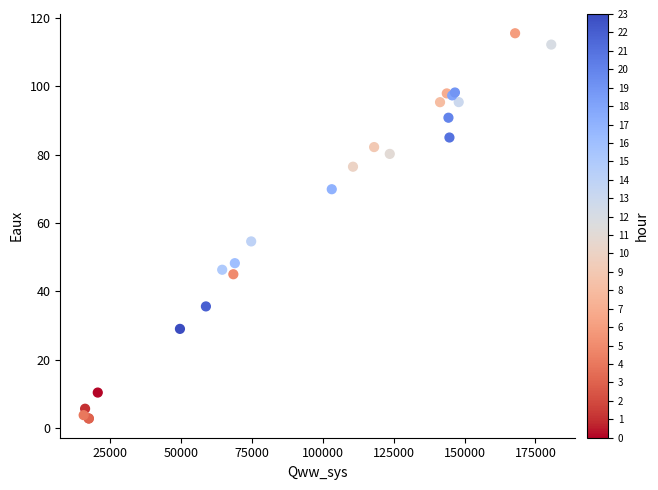

What Y value in the scatter plot is closest to 59?

54.6